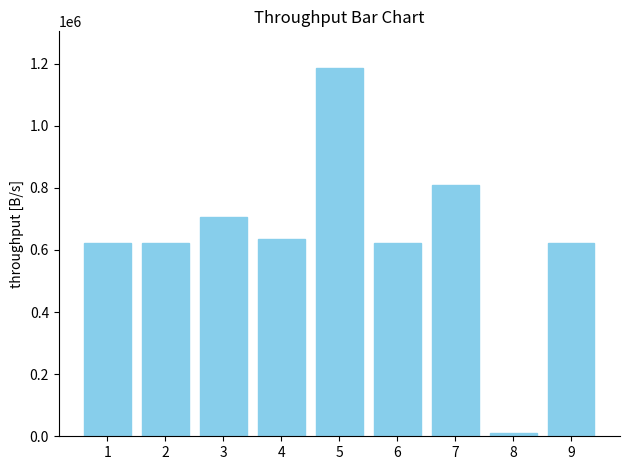

What is the difference between the maximum and minimum values?

1174886